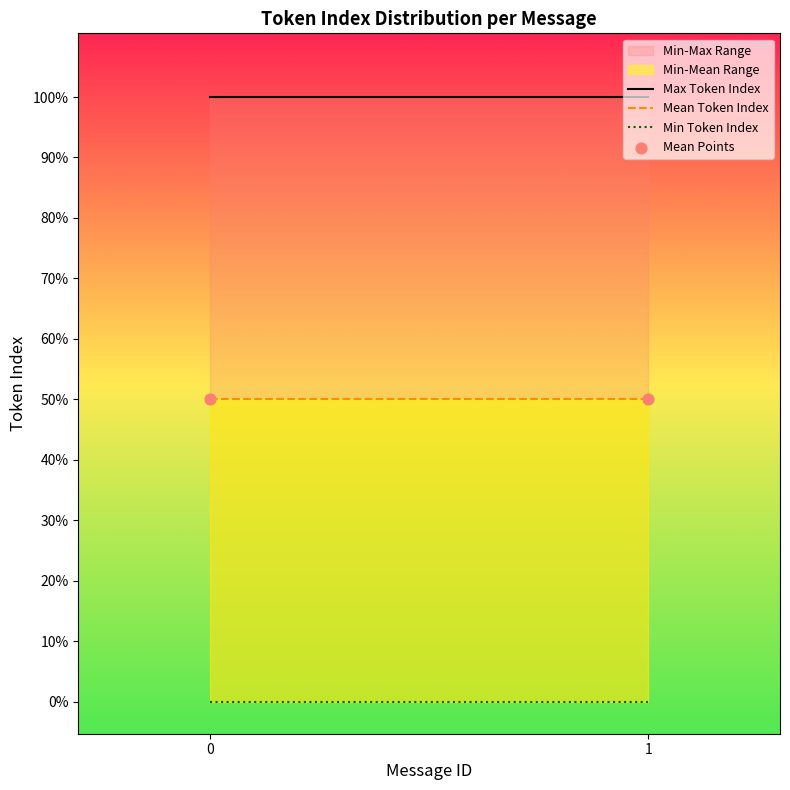

Which series has the widest spread of Y values?

Max Token Index